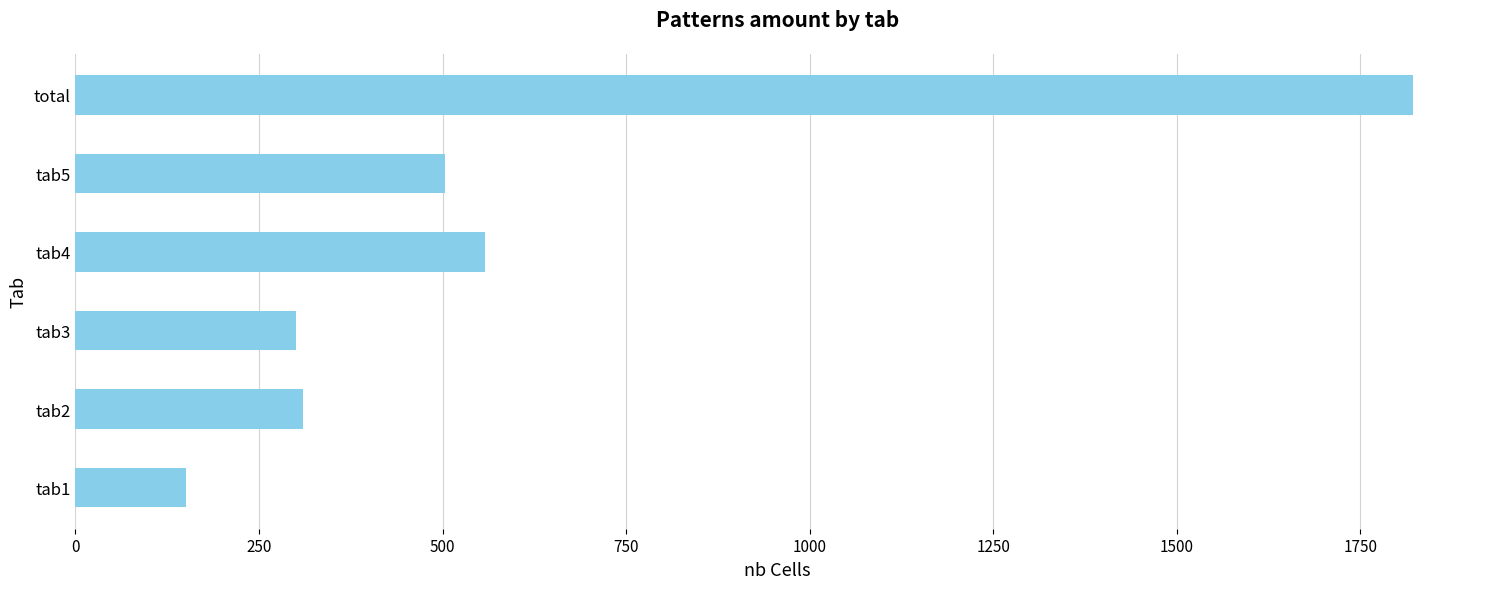

How many distinct data groups are displayed?

1